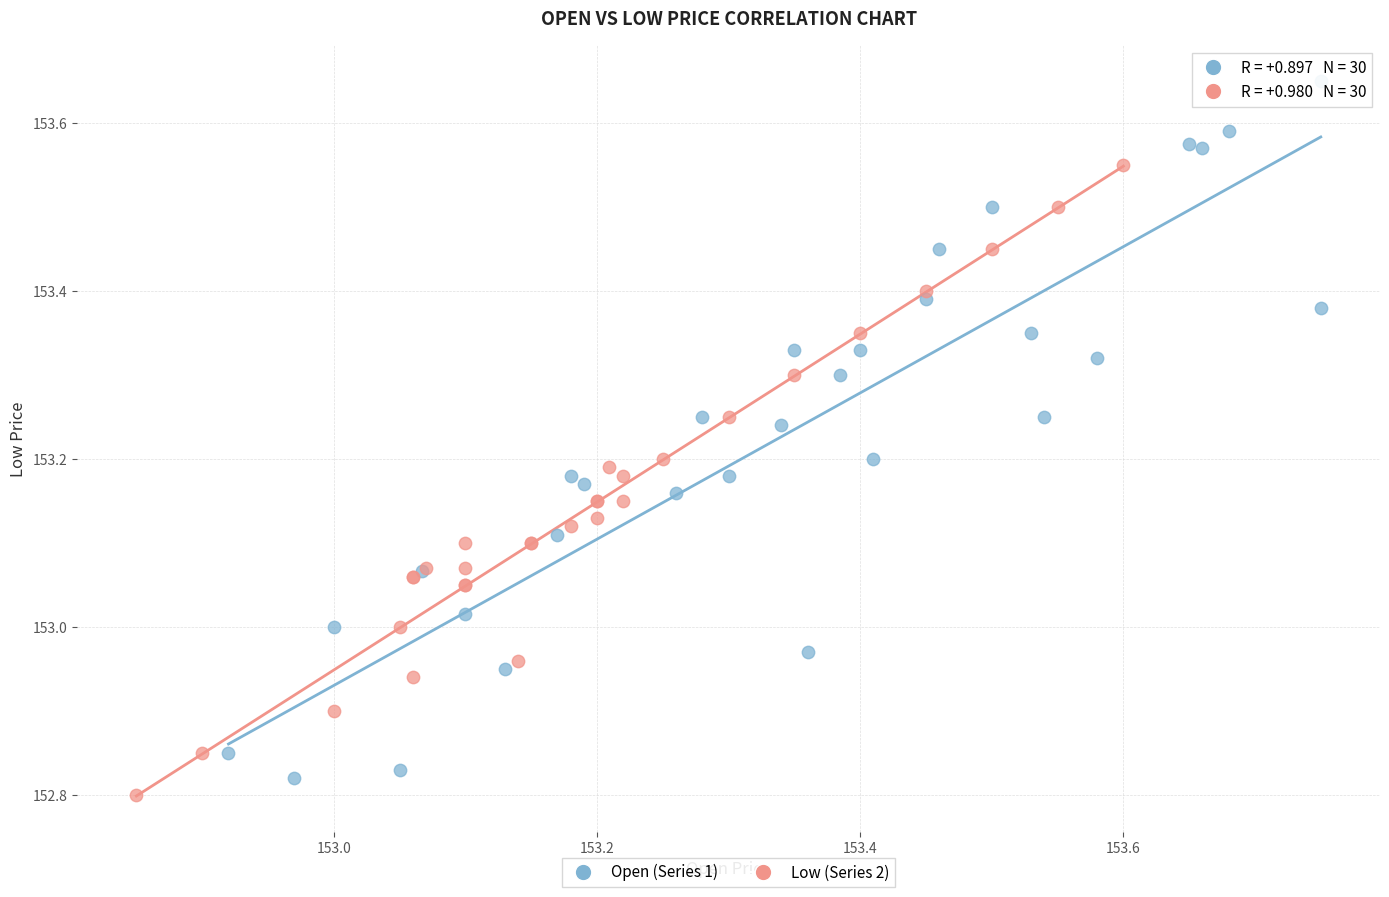

Which series has the largest Y range (max minus min)?

Open (Series 1)